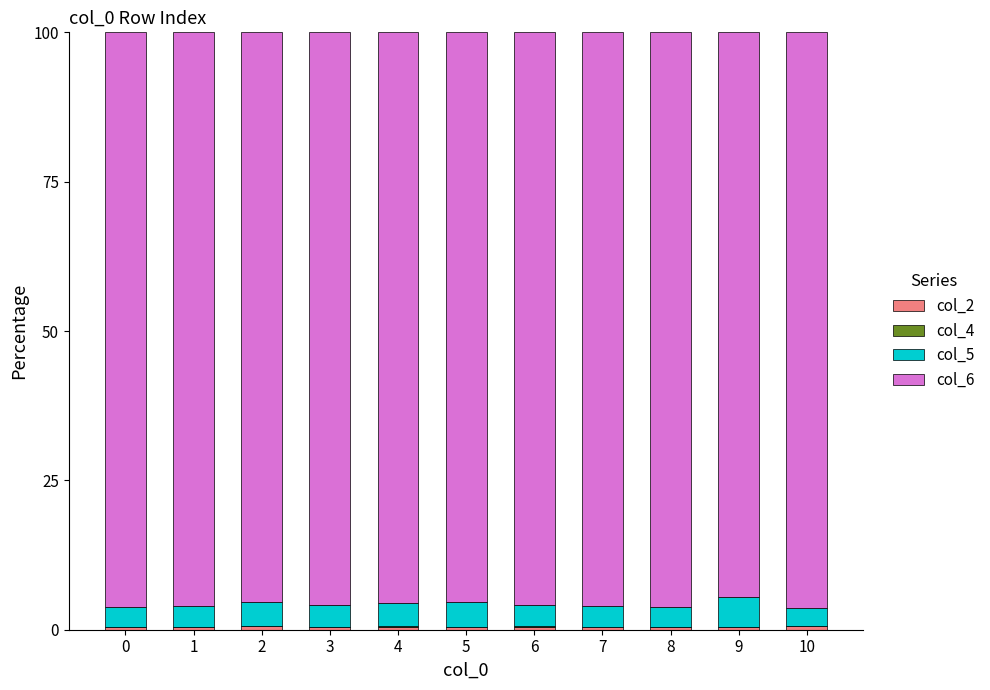

Are the bars horizontal?

No